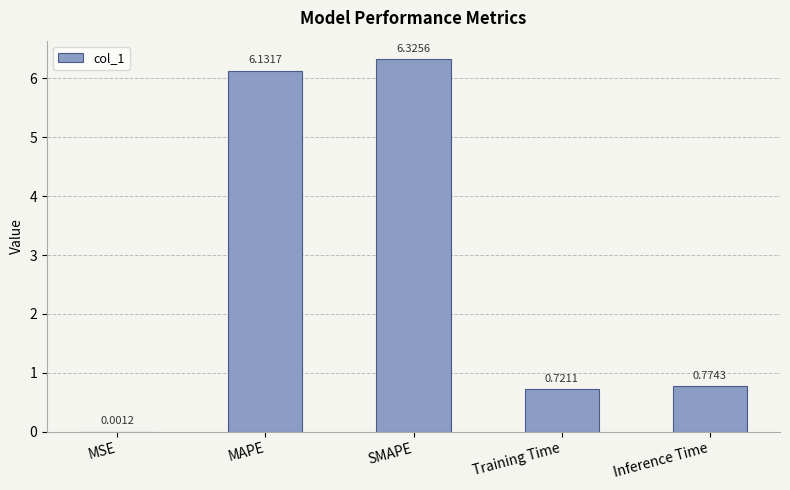

True or false: the data shows 8.3 at SMAPE.

False